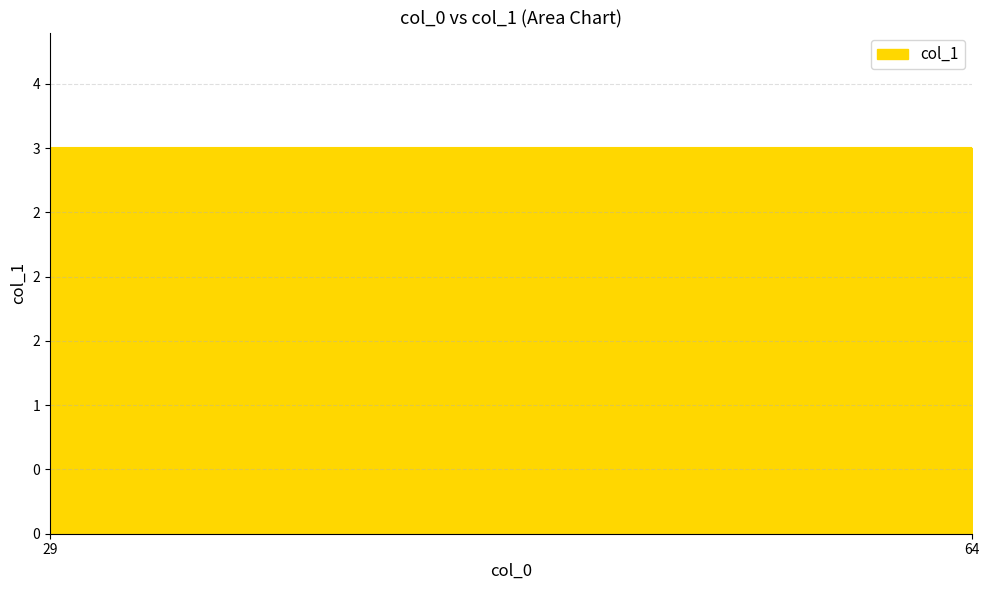

Rank the categories by value from lowest to highest.

64, 29